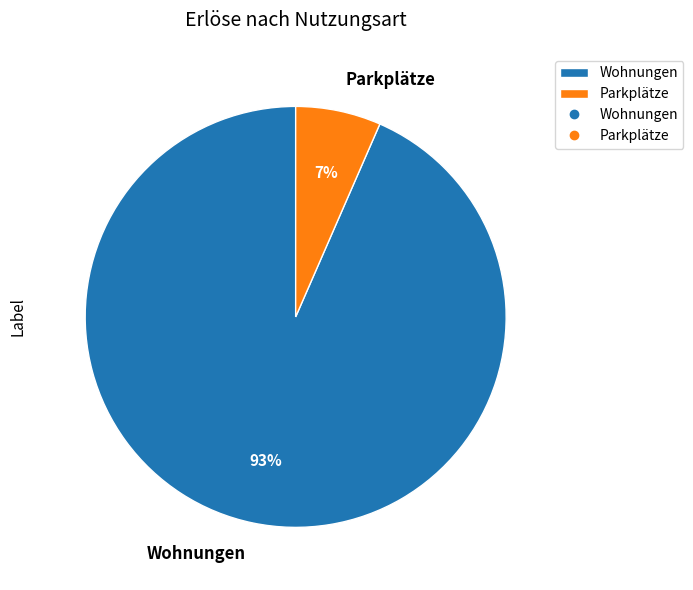

The Parkplätze slice represents 21% of the pie. True or false?

False